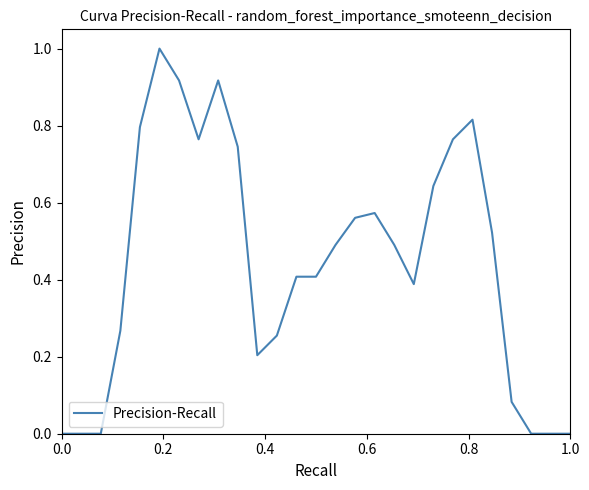

What is the greatest value displayed?

1.0